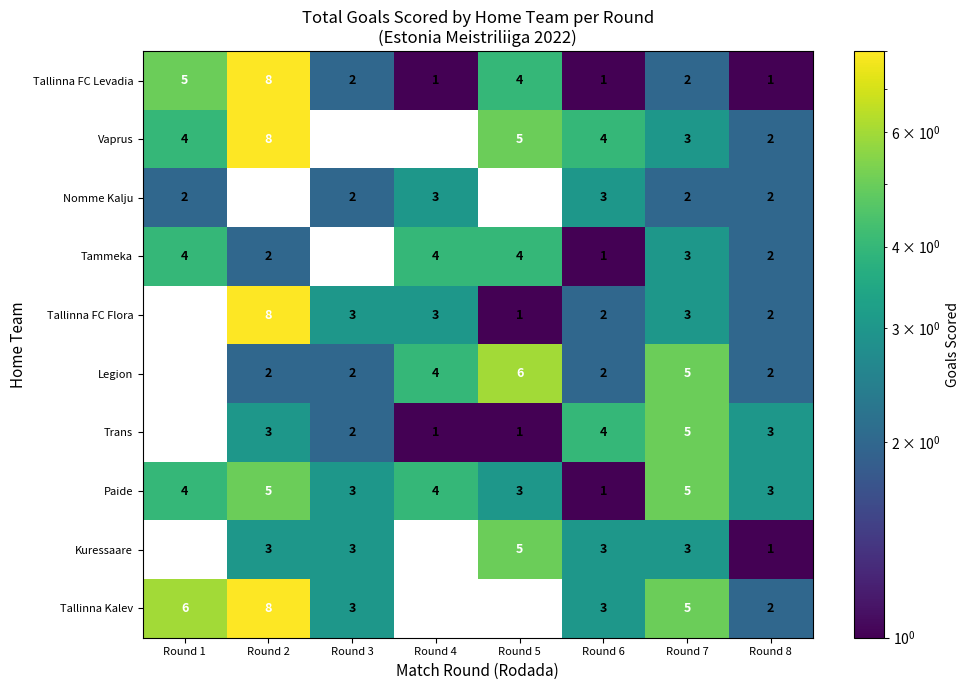

What is the average value of the Tallinna FC Levadia series?

3